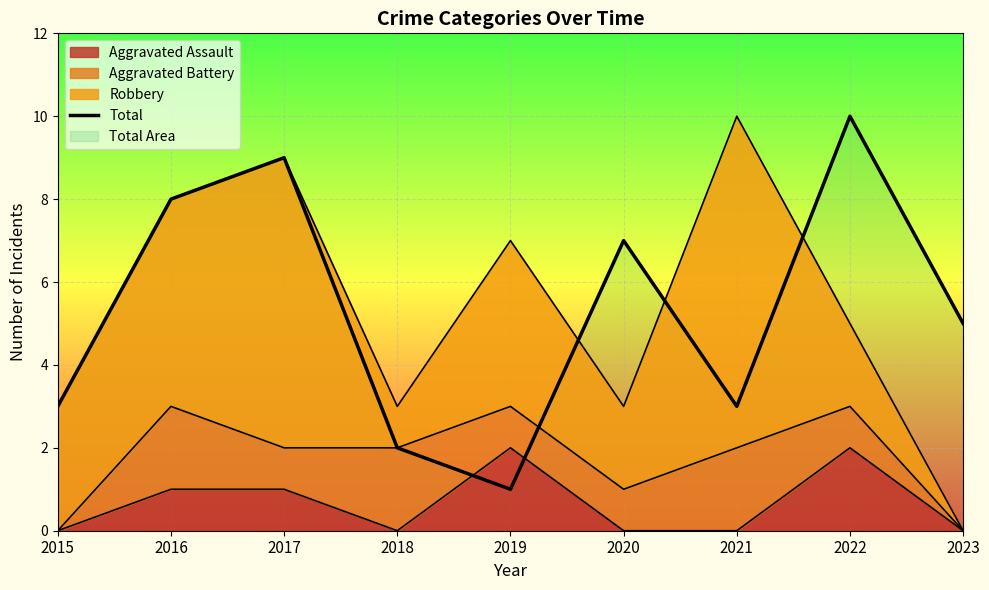

Where is the first local minimum?

2019